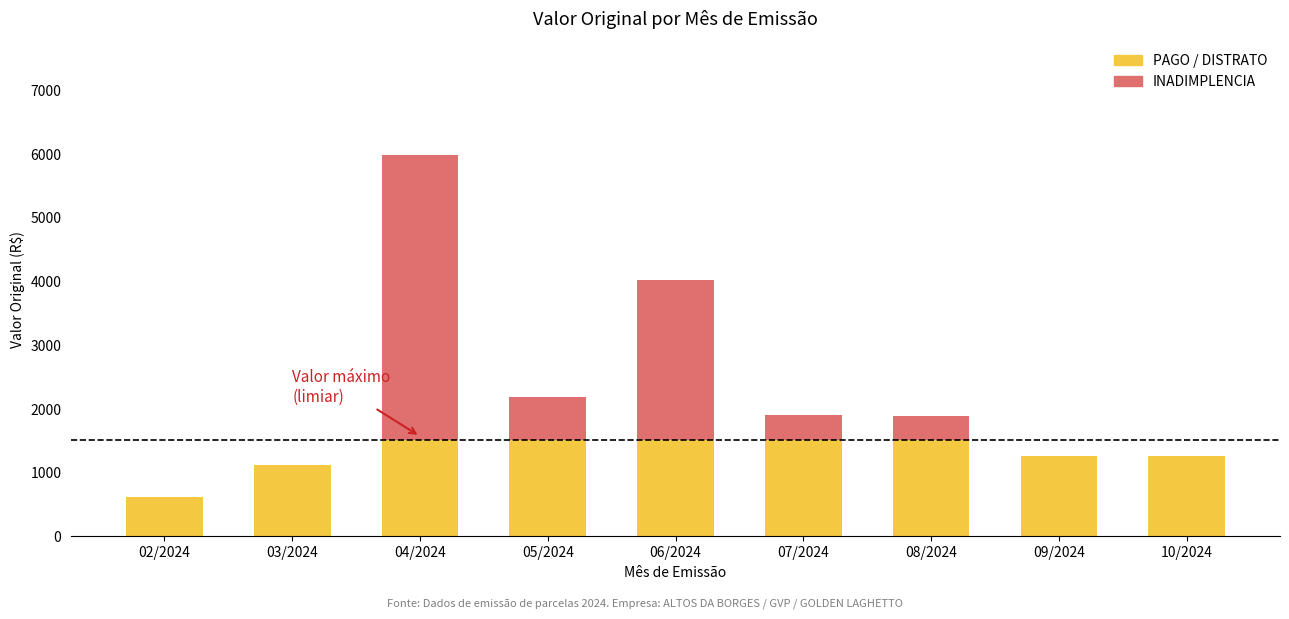

What is the total value across all series at 04/2024?

5973.5